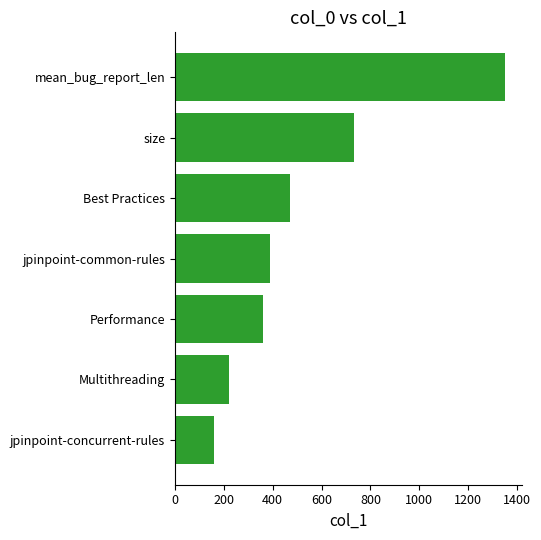

What is the approximate value at size?

734.0